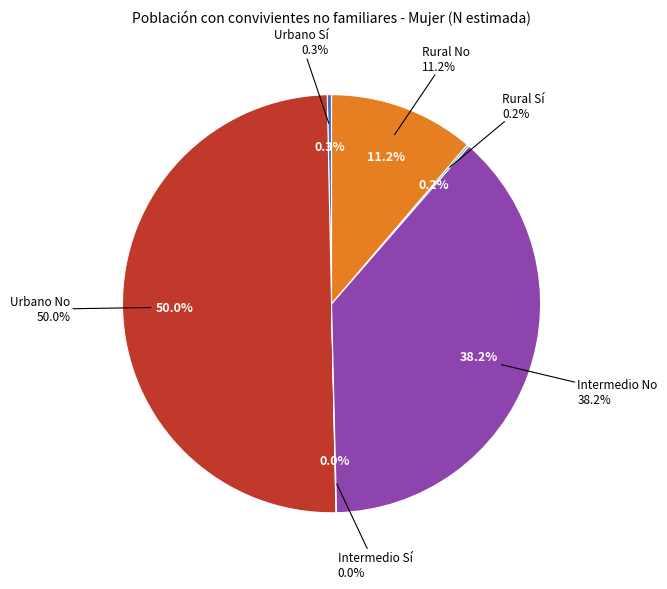

To the nearest percent, what is the difference between the largest and smallest slice percentages?

50%